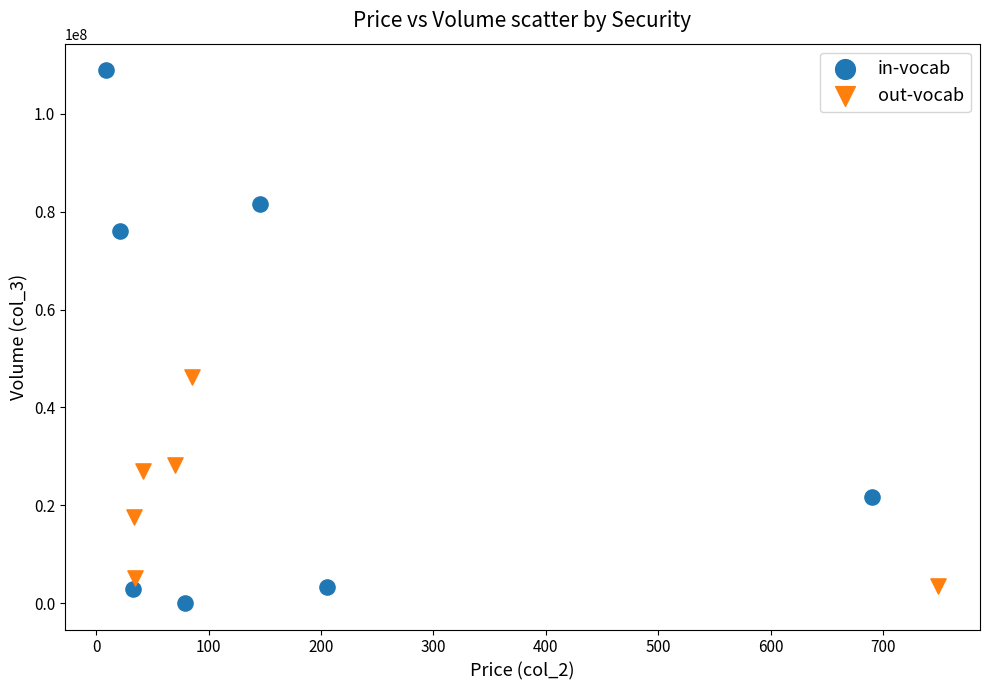

Which series has the largest Y range (max minus min)?

in-vocab